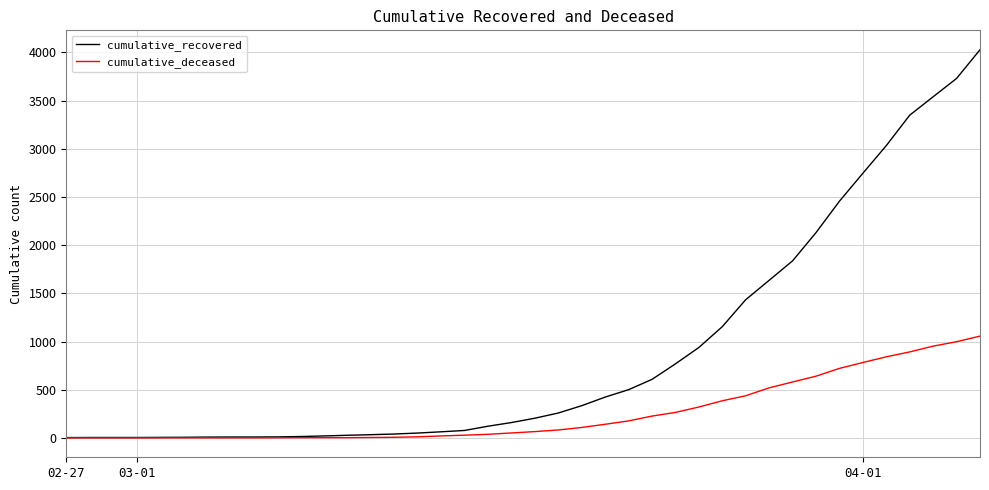

At how many categories does at least one series exceed 3172?

4